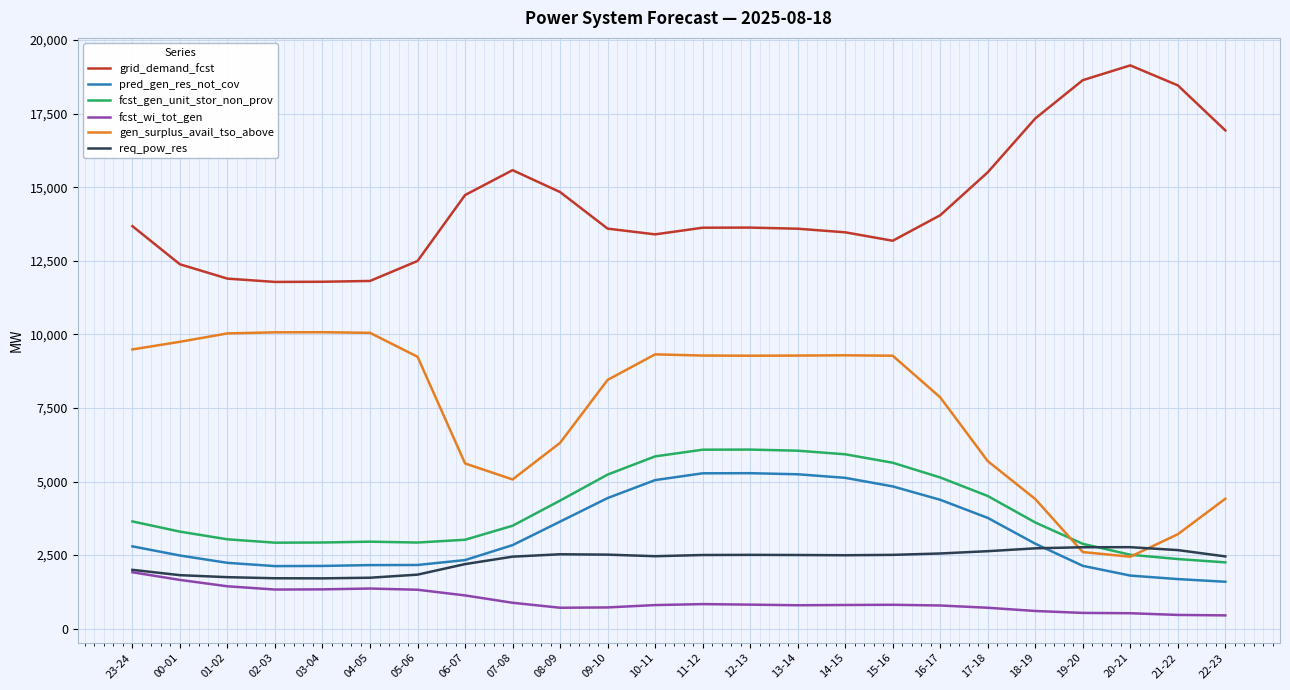

What is the greatest value displayed?

19139